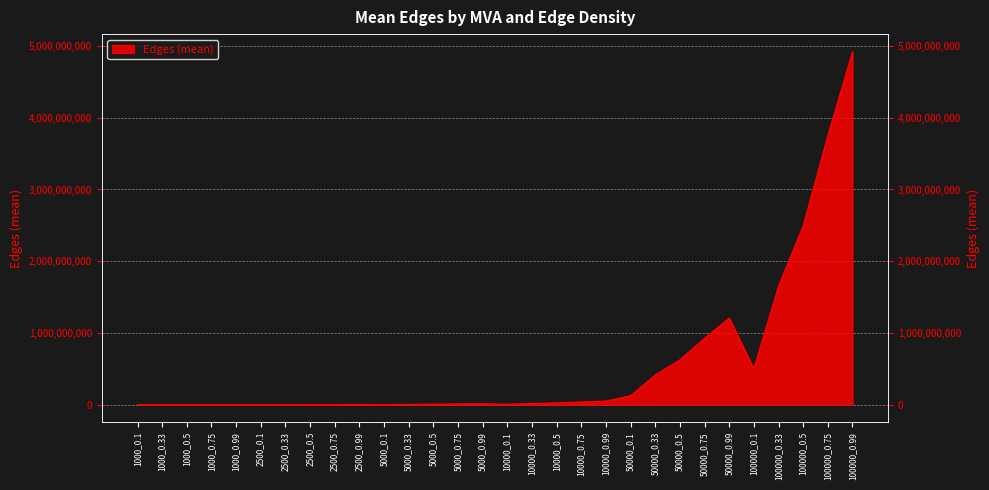

List the labels in order of value, largest first.

100000_0.99, 100000_0.75, 100000_0.5, 100000_0.33, 50000_0.99, 50000_0.75, 50000_0.5, 100000_0.1, 50000_0.33, 50000_0.1, 10000_0.99, 10000_0.75, 10000_0.5, 10000_0.33, 5000_0.99, 5000_0.75, 5000_0.5, 10000_0.1, 5000_0.33, 2500_0.99, 2500_0.75, 2500_0.5, 5000_0.1, 2500_0.33, 1000_0.99, 1000_0.75, 2500_0.1, 1000_0.5, 1000_0.33, 1000_0.1